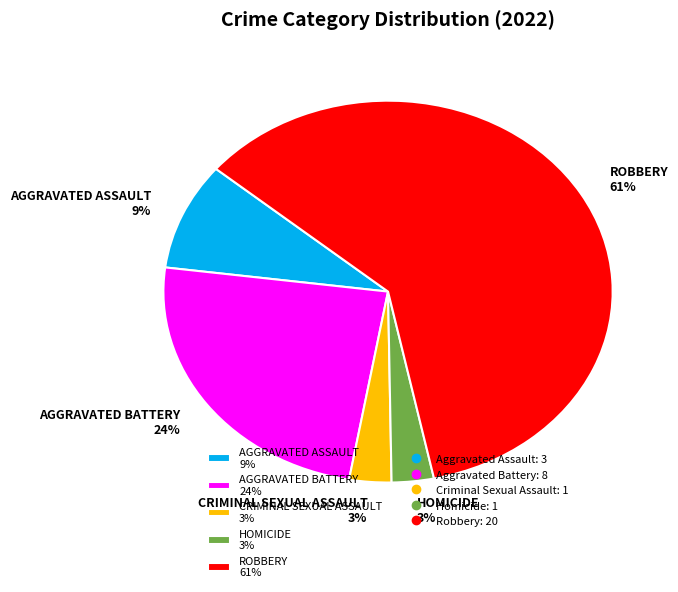

Which has a higher value, ROBBERY 61% or AGGRAVATED BATTERY 24%?

ROBBERY 61%